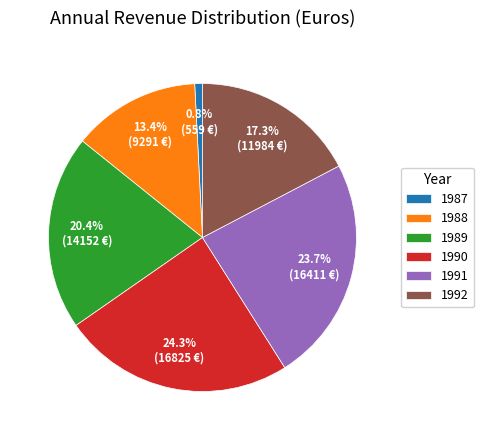

Which has a higher value, 1988 or 1992?

1992